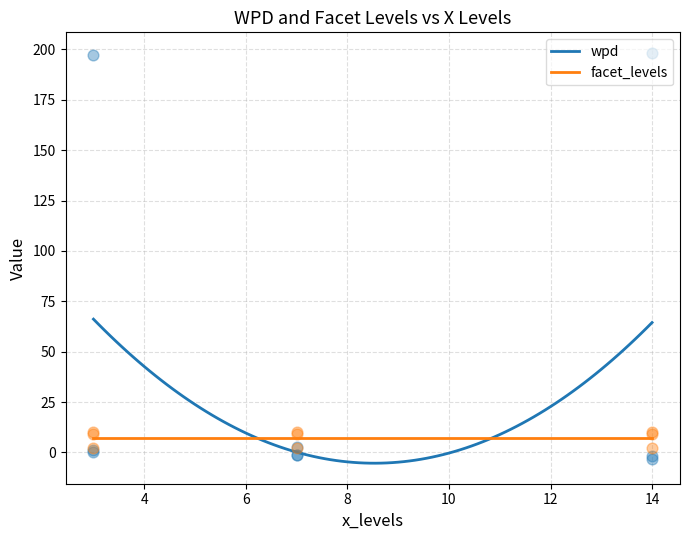

What are all the series names shown in the legend?

wpd, facet_levels